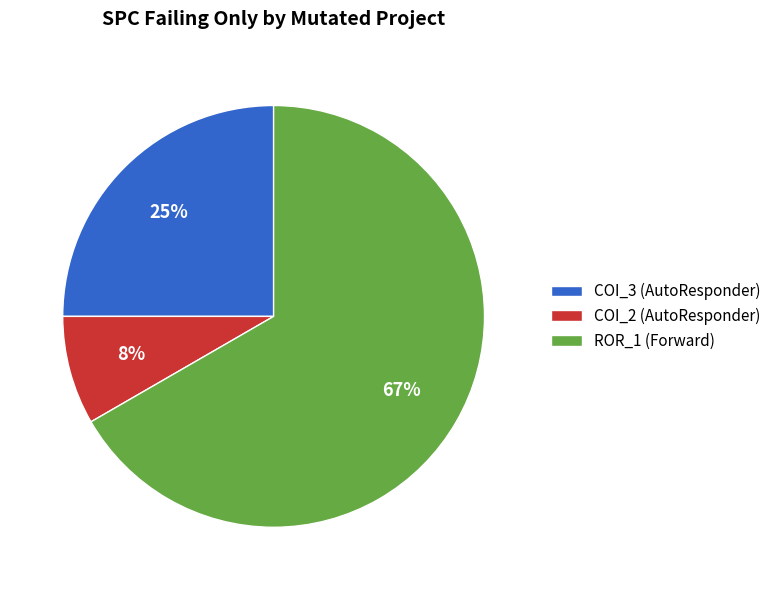

The COI_2 (AutoResponder) slice represents 19% of the pie. True or false?

False